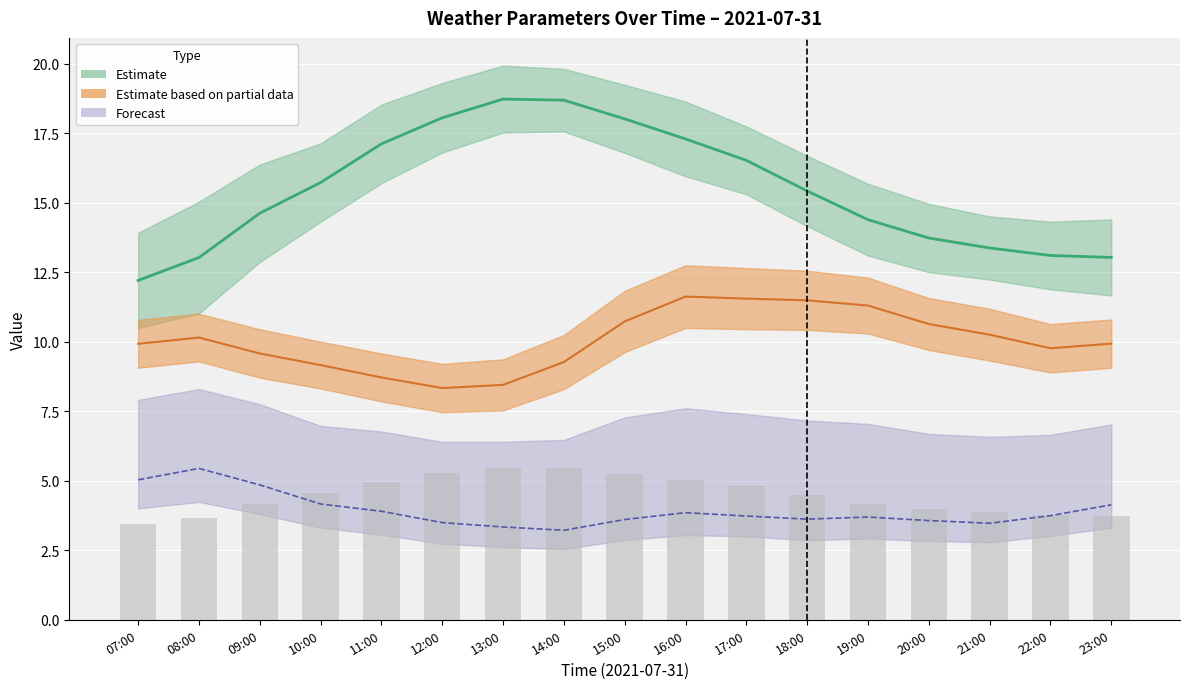

What is the value of the v_wind_1 bar at the 17th from the left?

4.1